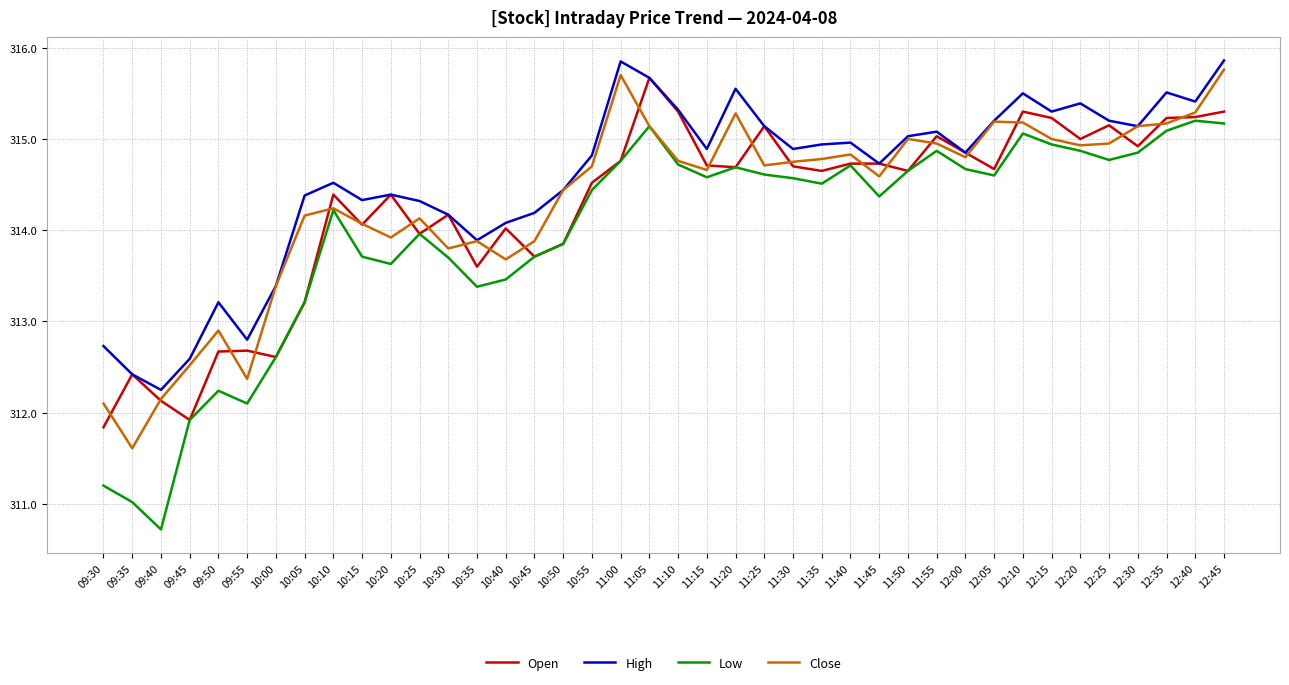

Where is Open nearest to the value 313?

10:05